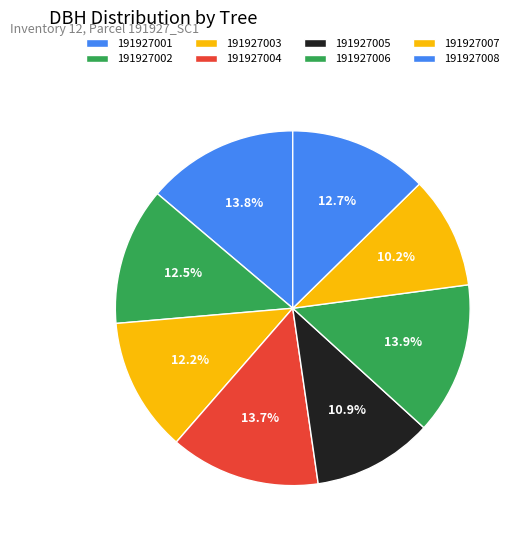

Count the number of slices in the pie.

8